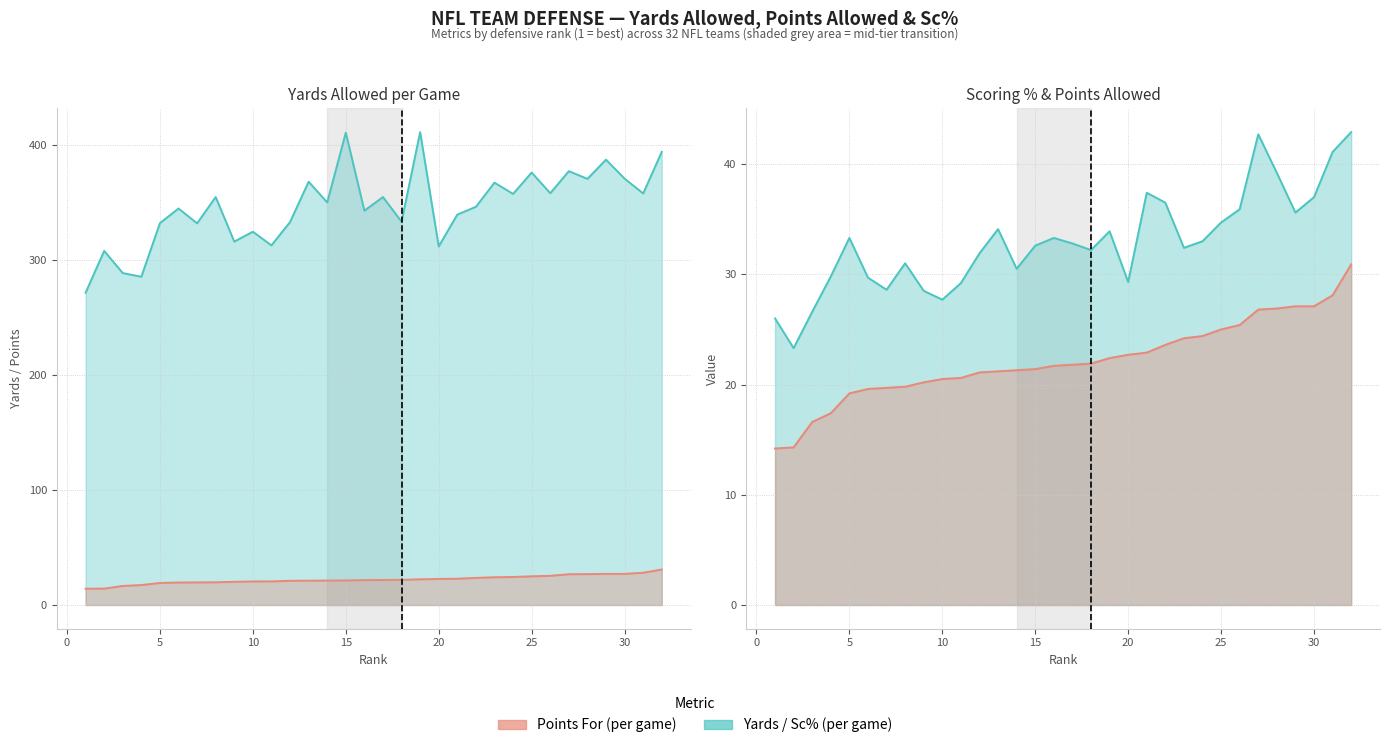

Reading right to left, extract all data points from this chart.

Total Yards: 394.4	358.2	371.1	387.6	370.9	377.6	358.4	376.4	357.8	367.6	346.6	339.8	312.1	411.6	333.6	355.1	343.2	411.1	350.4	368.4	333.3	313.0	324.9	316.3	355.1	332.2	345.1	332.4	285.7	288.9	308.2	271.8
Points For: 30.9	28.1	27.1	27.1	26.9	26.8	25.4	25.0	24.4	24.2	23.6	22.9	22.7	22.4	21.9	21.8	21.7	21.4	21.3	21.2	21.1	20.6	20.5	20.2	19.8	19.7	19.6	19.2	17.4	16.6	14.3	14.2
Sc%: 42.9	41.1	37.0	35.6	39.2	42.7	35.9	34.7	33.0	32.4	36.5	37.4	29.3	33.9	32.2	32.8	33.3	32.6	30.5	34.1	31.9	29.2	27.7	28.5	31.0	28.6	29.7	33.3	29.8	26.6	23.3	26.0